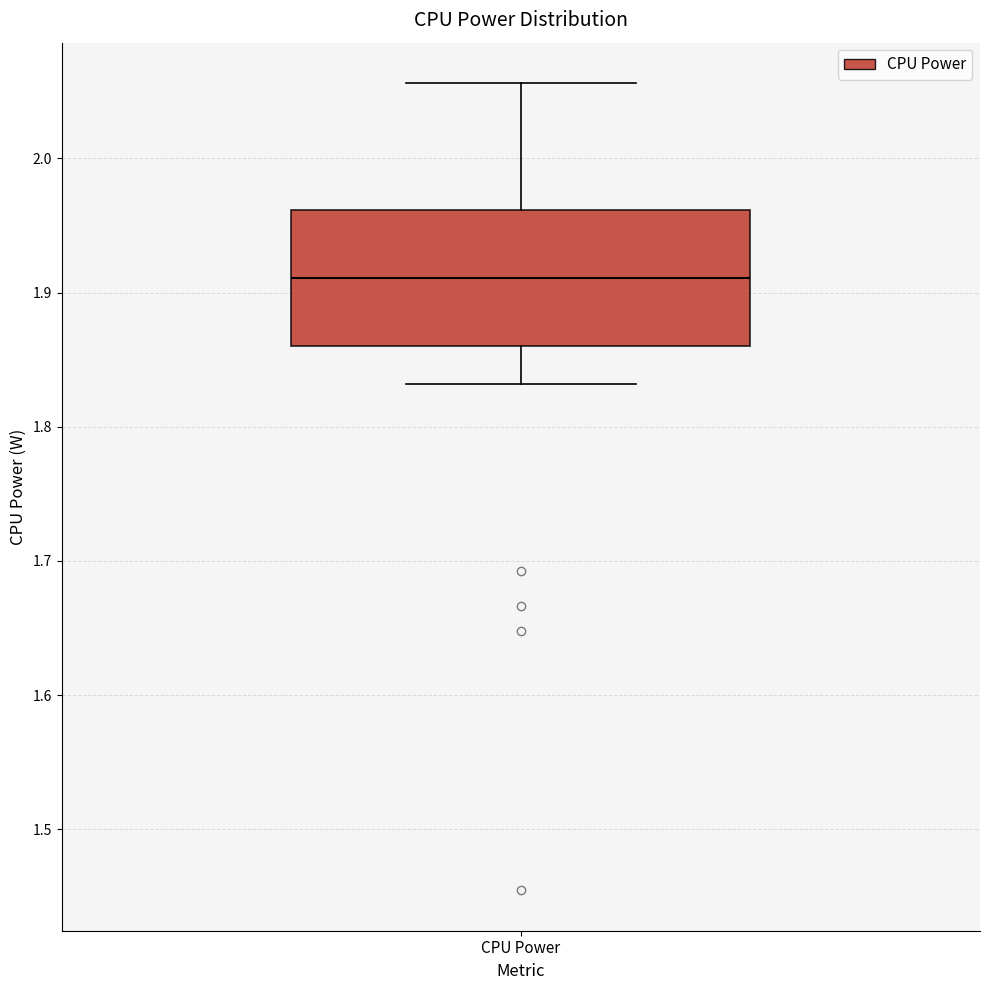

Transcribe this box plot: give where the median line is, the range the box spans, and where the two whiskers end, as read against the y-axis. The values are not printed on the chart, so give them approximately, as read against the axis.

median 1.91, box 1.86 to 1.96, whiskers 1.83 to 2.06